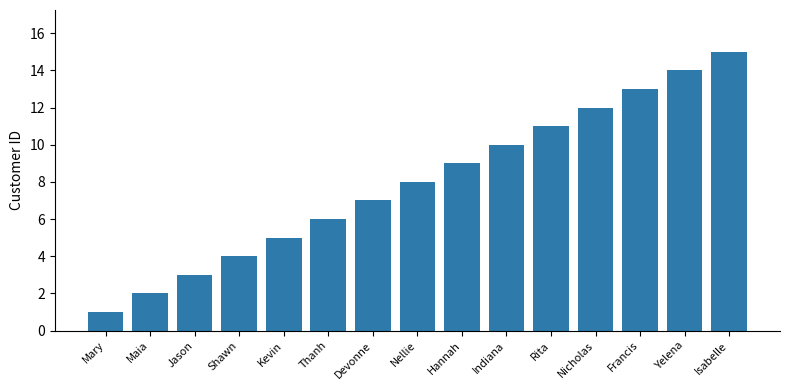

Approximately how many times larger is the value at Thanh compared to Jason?

2.0